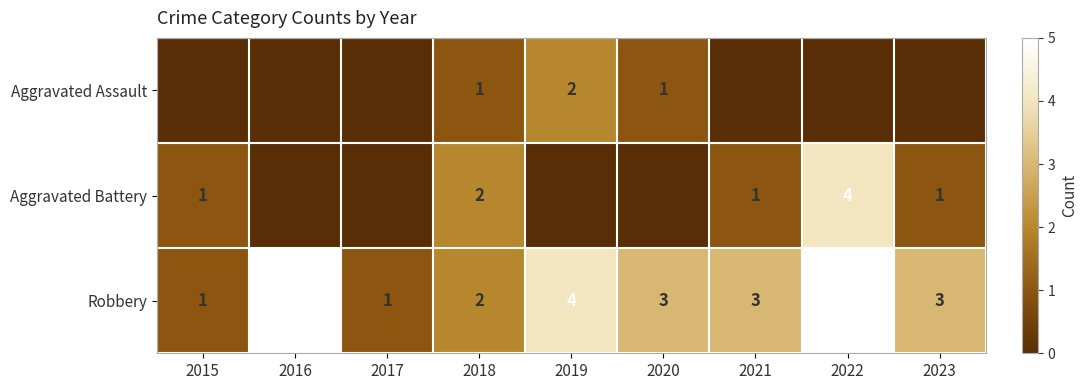

Where does the Robbery series first go above 3?

2016